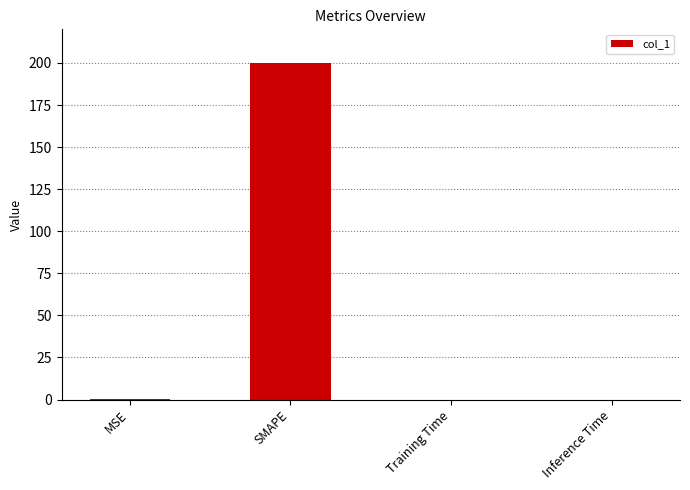

What is the sum of all values?

200.2